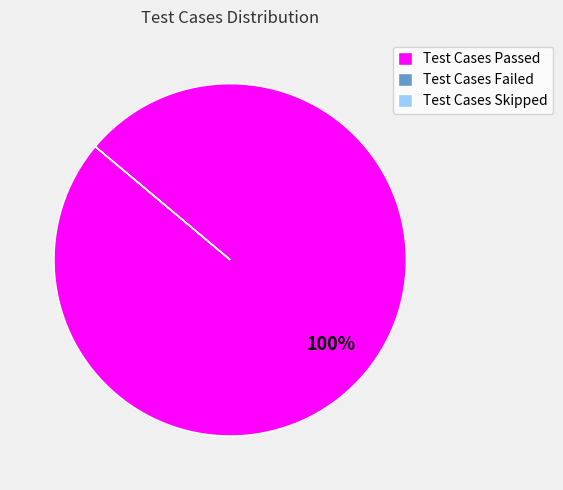

Which slice is the largest?

Test Cases Passed